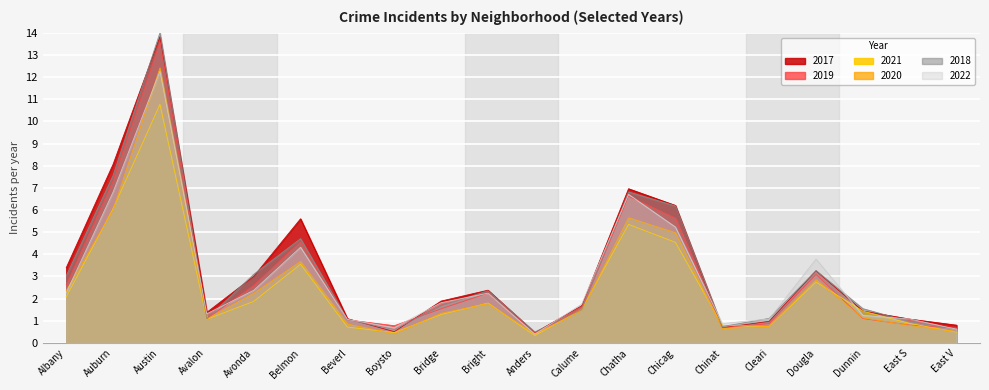

True or false: 2022 has a value of 3.8 at Dougla.

True